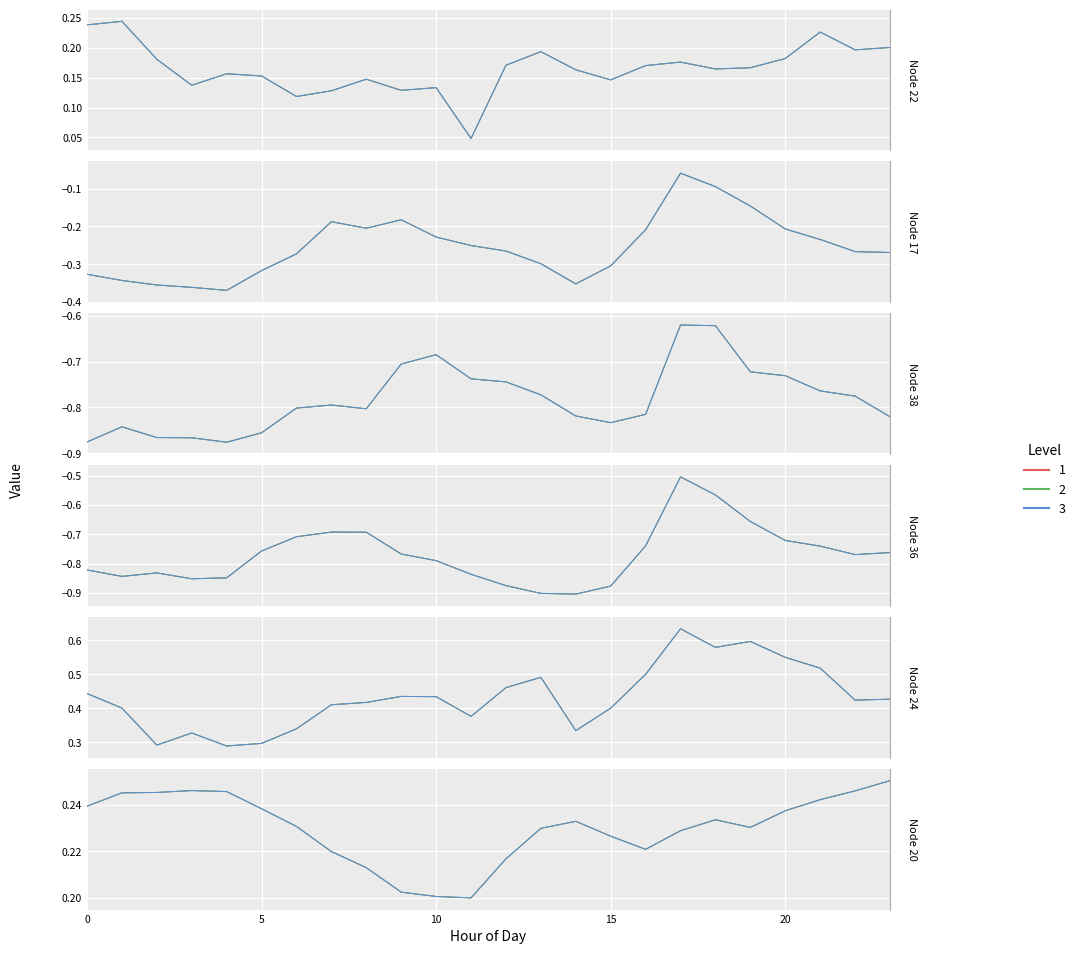

Rank the series at 15 from lowest to highest value.

Level 1, Level 2, Level 3